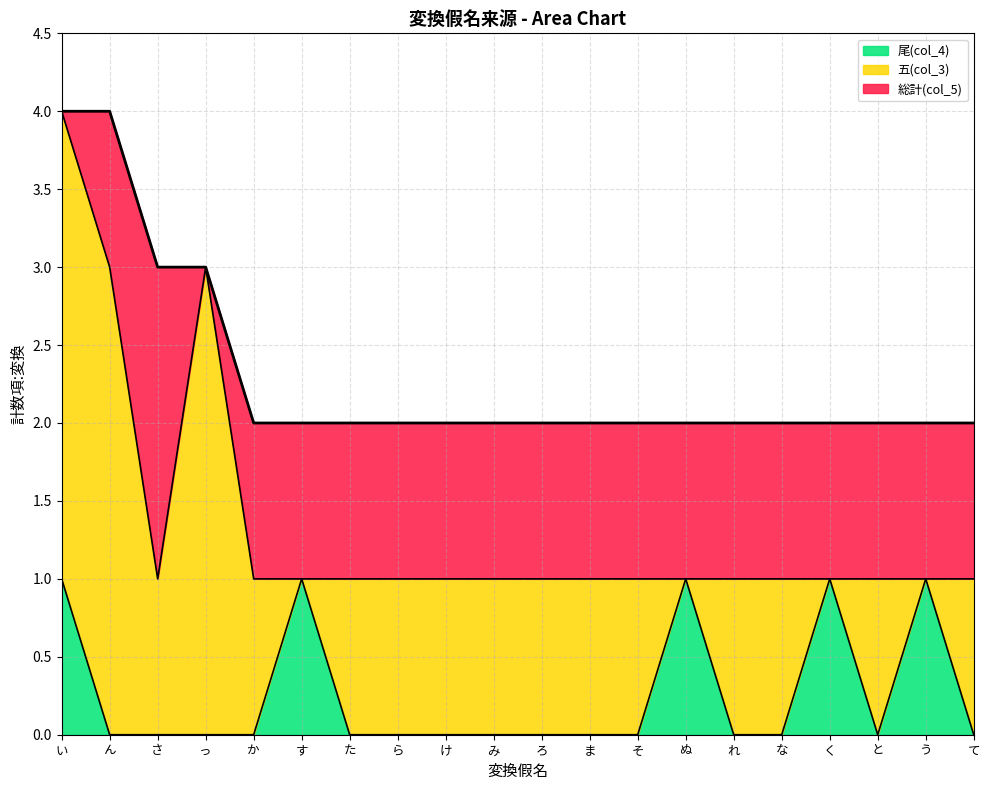

True or false: 尾(col_4) has a value of 0 at て.

True